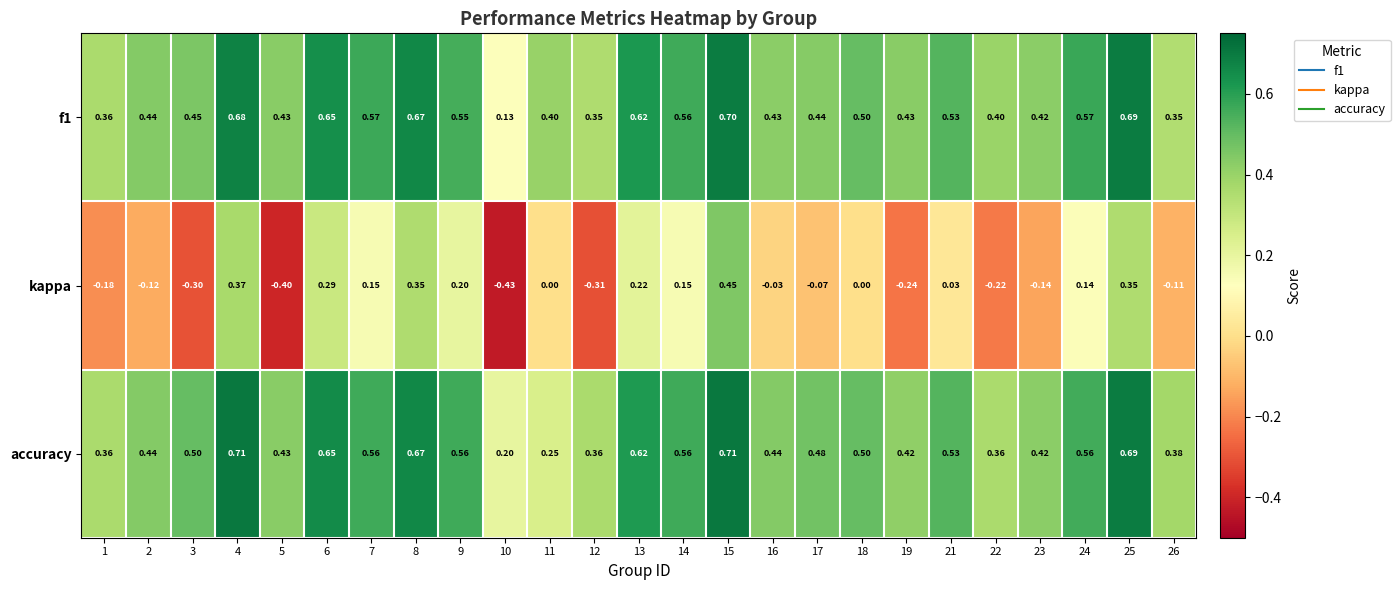

Which series changed the most between 8 and 21?

kappa